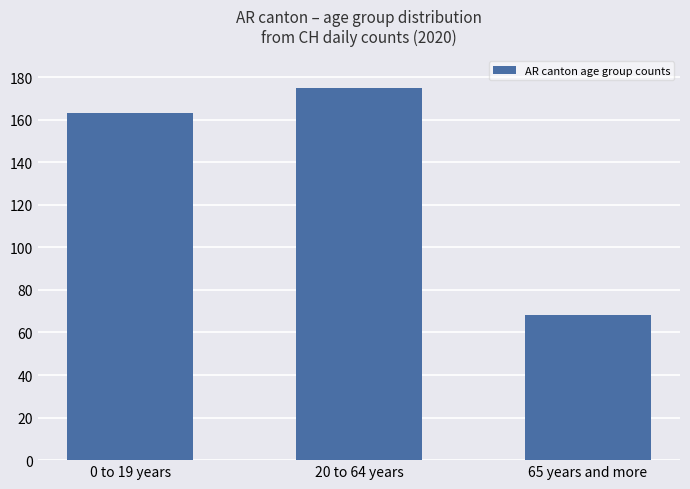

Rank the categories by value from highest to lowest.

20 to 64 years, 0 to 19 years, 65 years and more